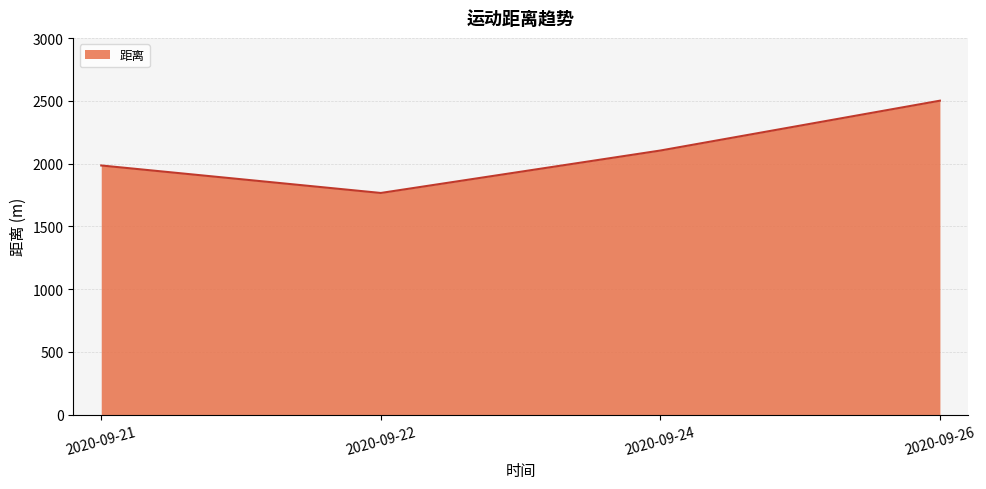

Is it true that the value at 2020-09-26 is 2501?

True